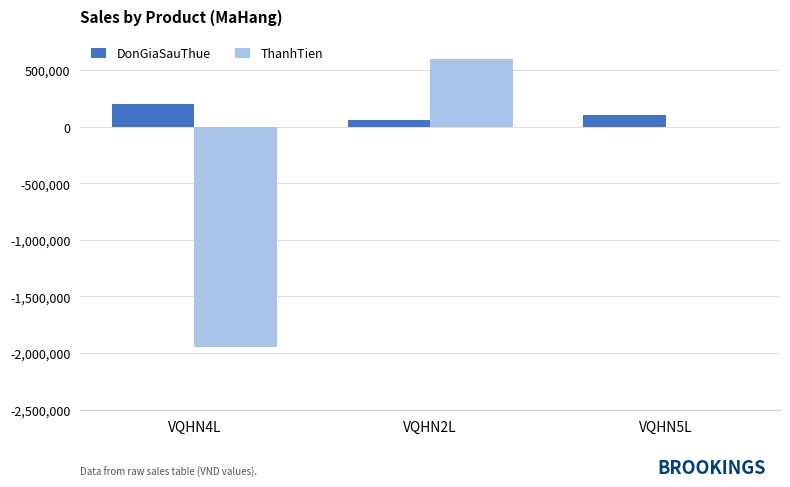

Which series has the largest range (max minus min)?

ThanhTien